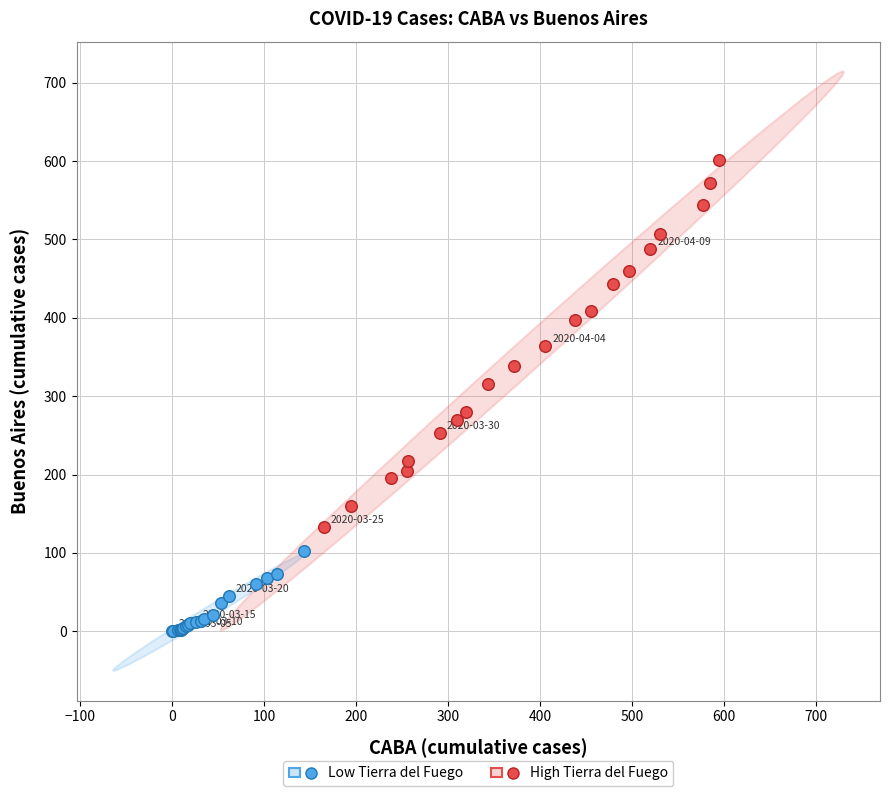

Which series contains the highest Y value?

High Tierra del Fuego